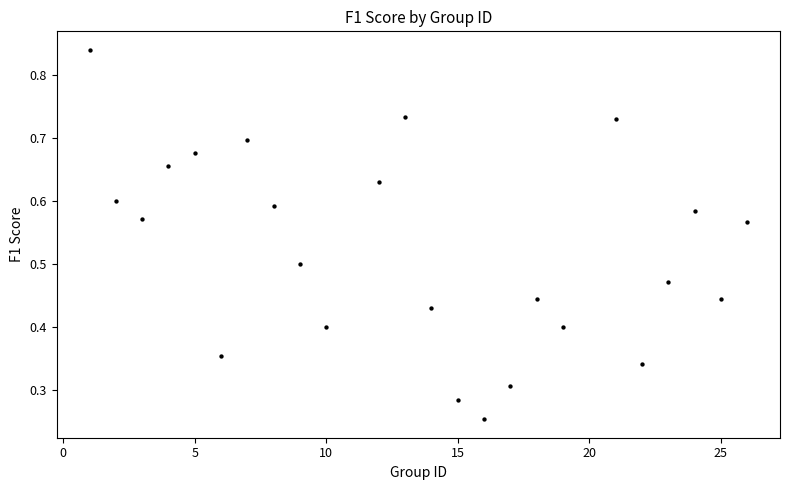

What is the range of X values (max minus min)?

25.0